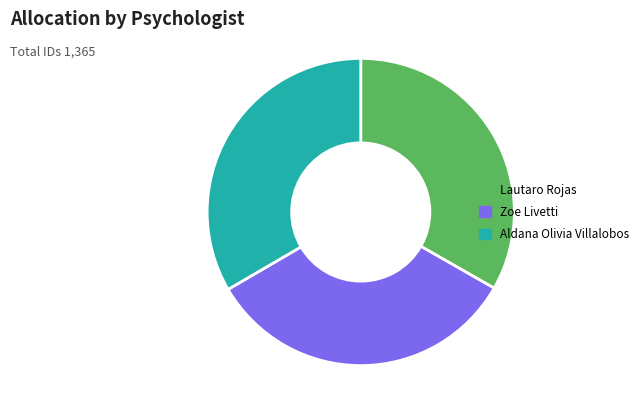

Is the sum of Lautaro Rojas and Zoe Livetti greater than half?

Yes